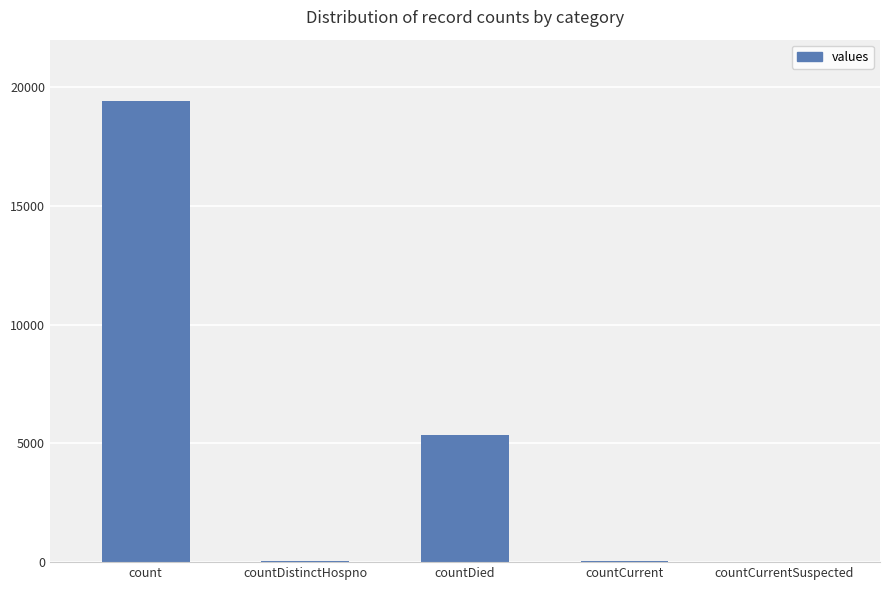

The value at countDistinctHospno is 38. True or false?

True